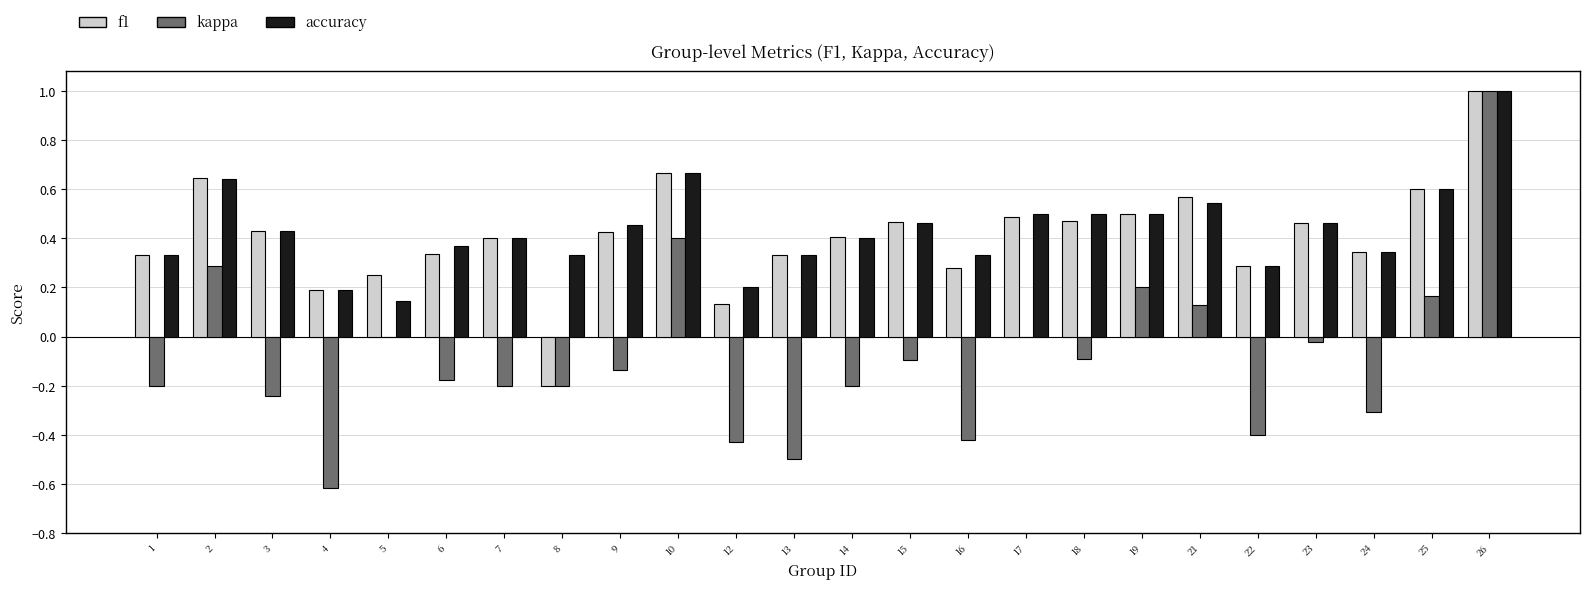

Is it true that f1 equals 0.8 at 18?

False